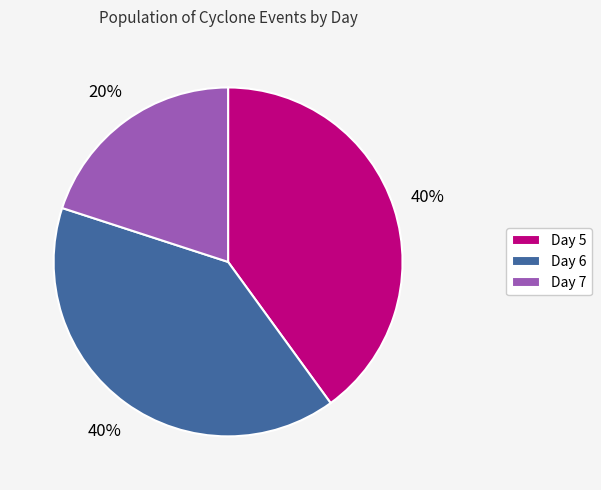

Is the sum of Day 7 and Day 6 greater than half?

Yes